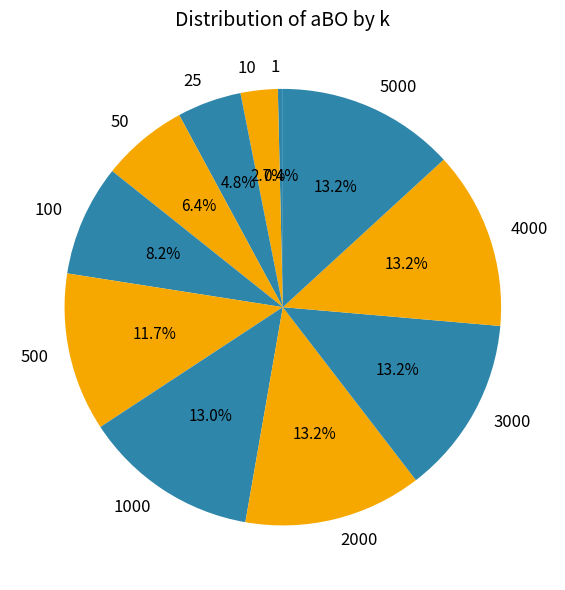

To the nearest percent, what is the combined percentage of 5000 and 1?

14%